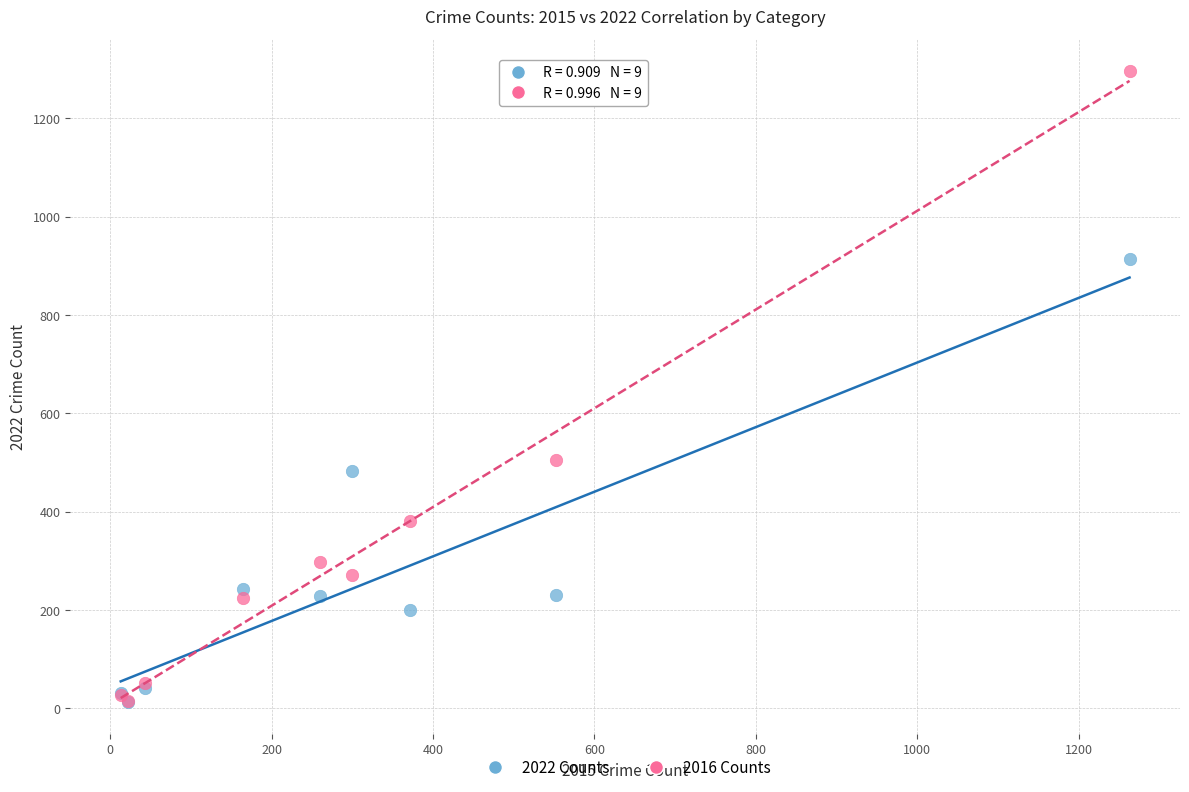

Across all series, what Y value is closest to 654?

505